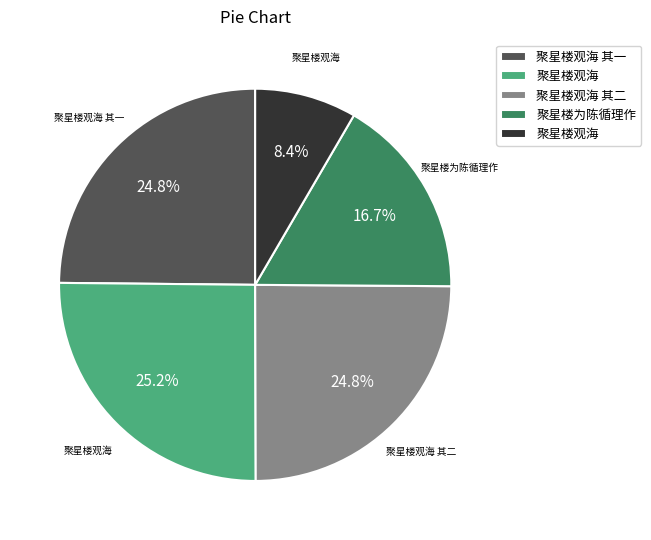

To the nearest percent, what is the average slice percentage?

20%